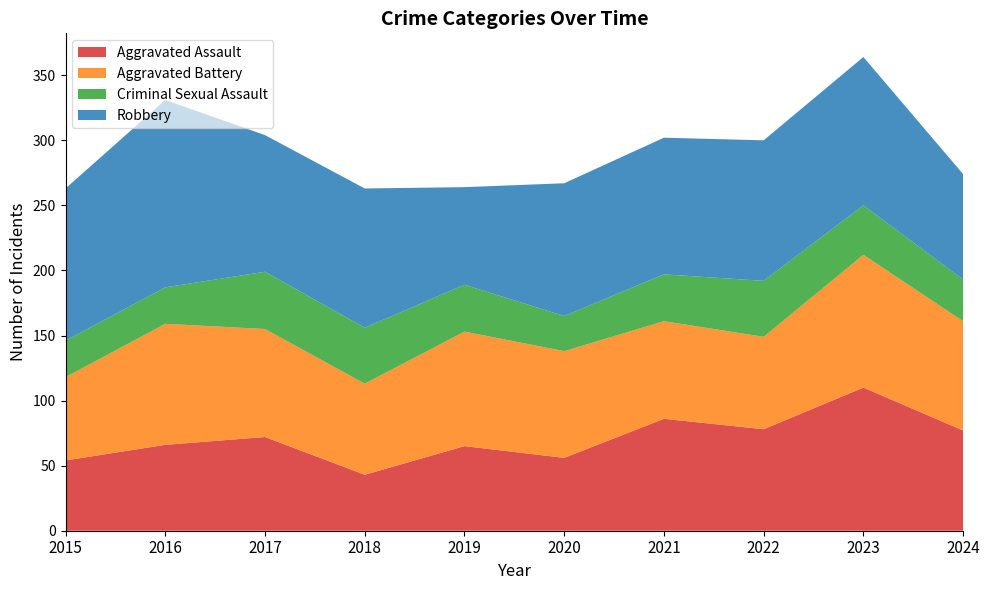

Reading right to left, what are all the values shown in this chart?

Aggravated Assault: 2024=77	2023=110	2022=78	2021=86	2020=56	2019=65	2018=43	2017=72	2016=66	2015=54
Aggravated Battery: 2024=84	2023=102	2022=71	2021=75	2020=82	2019=88	2018=70	2017=83	2016=93	2015=64
Criminal Sexual Assault: 2024=32	2023=38	2022=43	2021=36	2020=27	2019=36	2018=43	2017=44	2016=28	2015=28
Robbery: 2024=81	2023=114	2022=108	2021=105	2020=102	2019=75	2018=107	2017=105	2016=144	2015=117